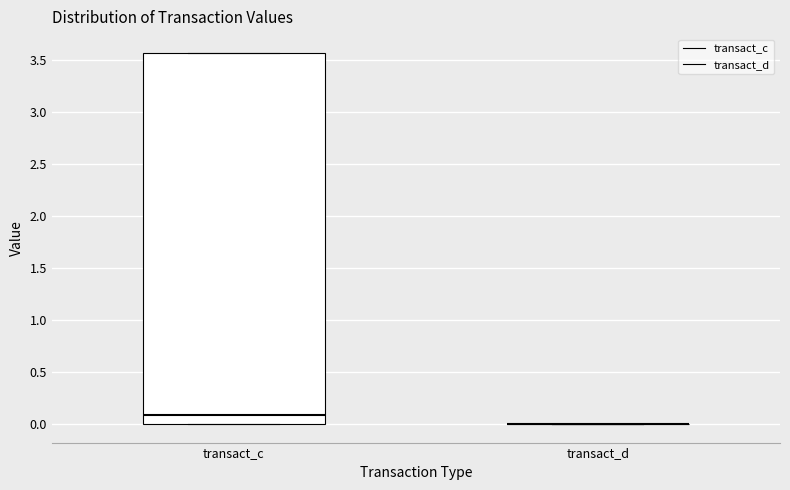

Reading left to right, read every box against the y-axis: the position of its median line, the range the box covers, and the ends of its whiskers. The values are not printed on the chart, so give them approximately, as read against the axis.

transact_c: median 0.10, box 0.00 to 3.55, whiskers 0.00 to 3.55
transact_d: box collapsed to a line at 0.00, whiskers 0.00 to 0.00